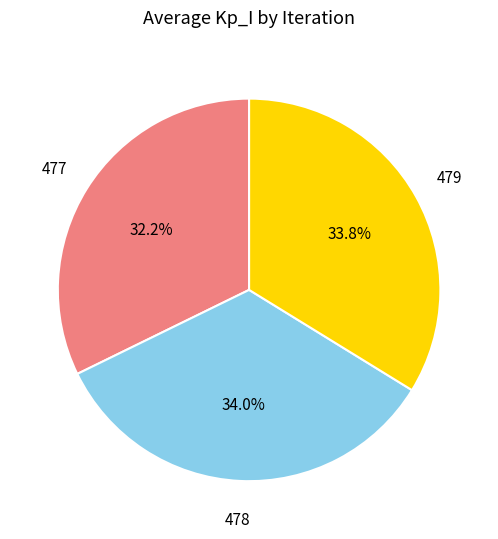

Does any single category account for the majority?

No